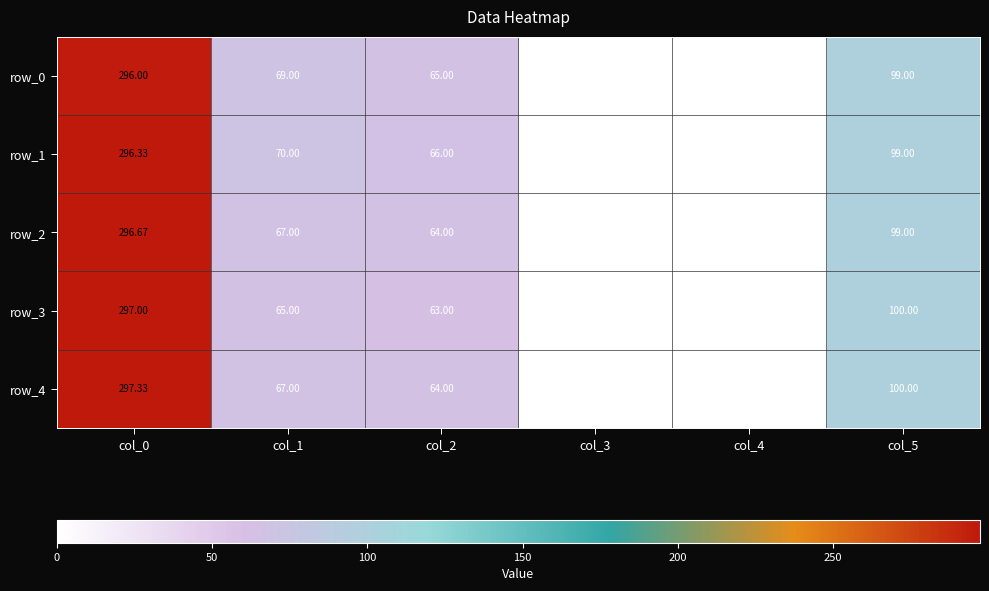

How many values in row_1 are above zero?

5